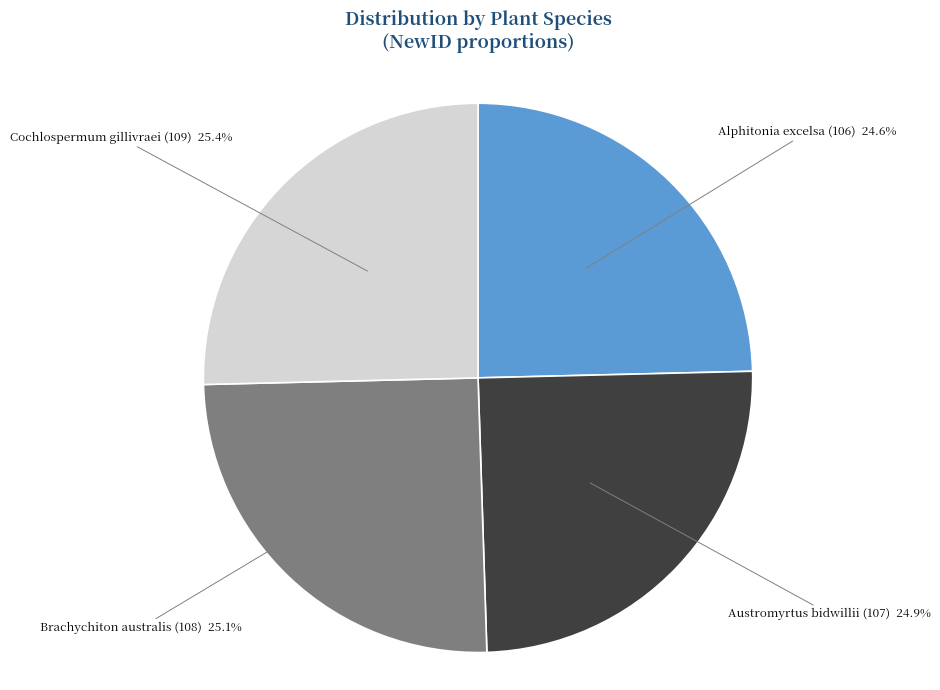

What percentage is NOT represented by Austromyrtus bidwillii (107)?

75.1%